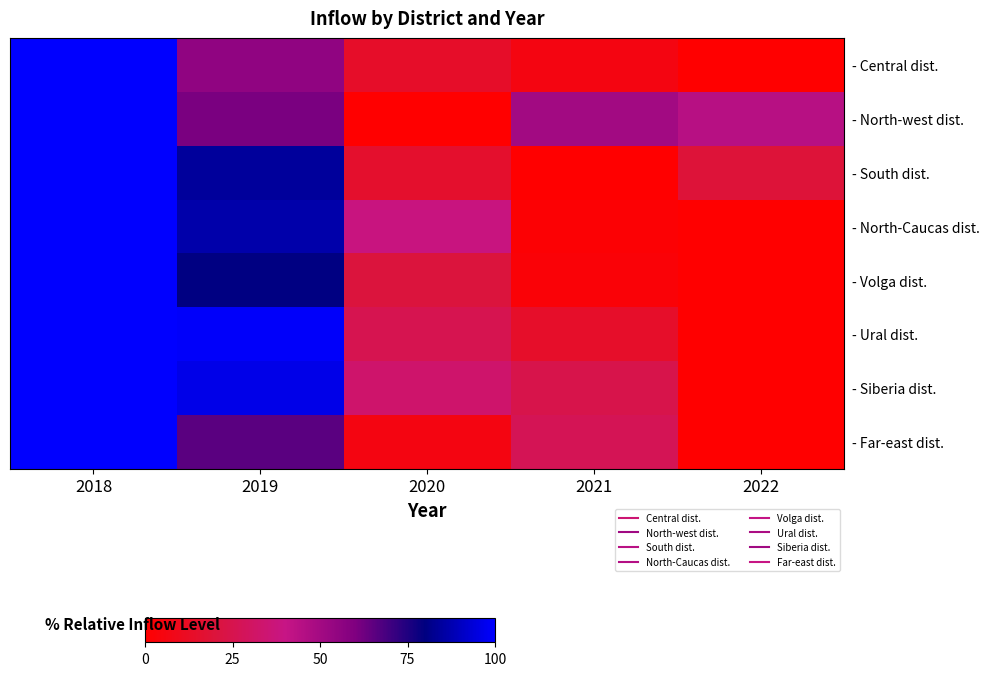

What is the difference between the highest and lowest values at 2022?

44.4